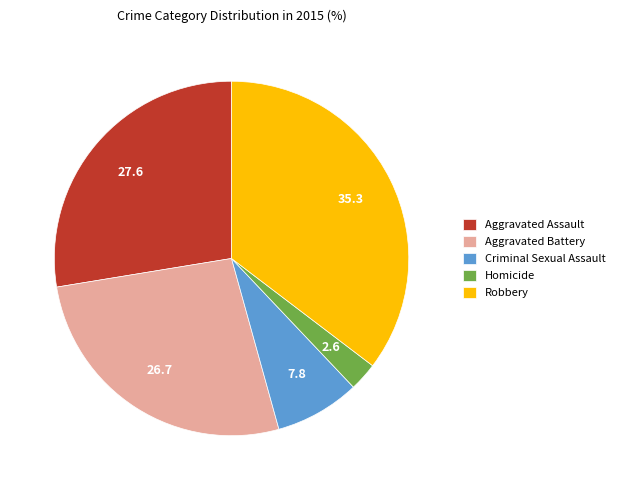

Do Criminal Sexual Assault and Homicide together represent more than half of the pie?

No